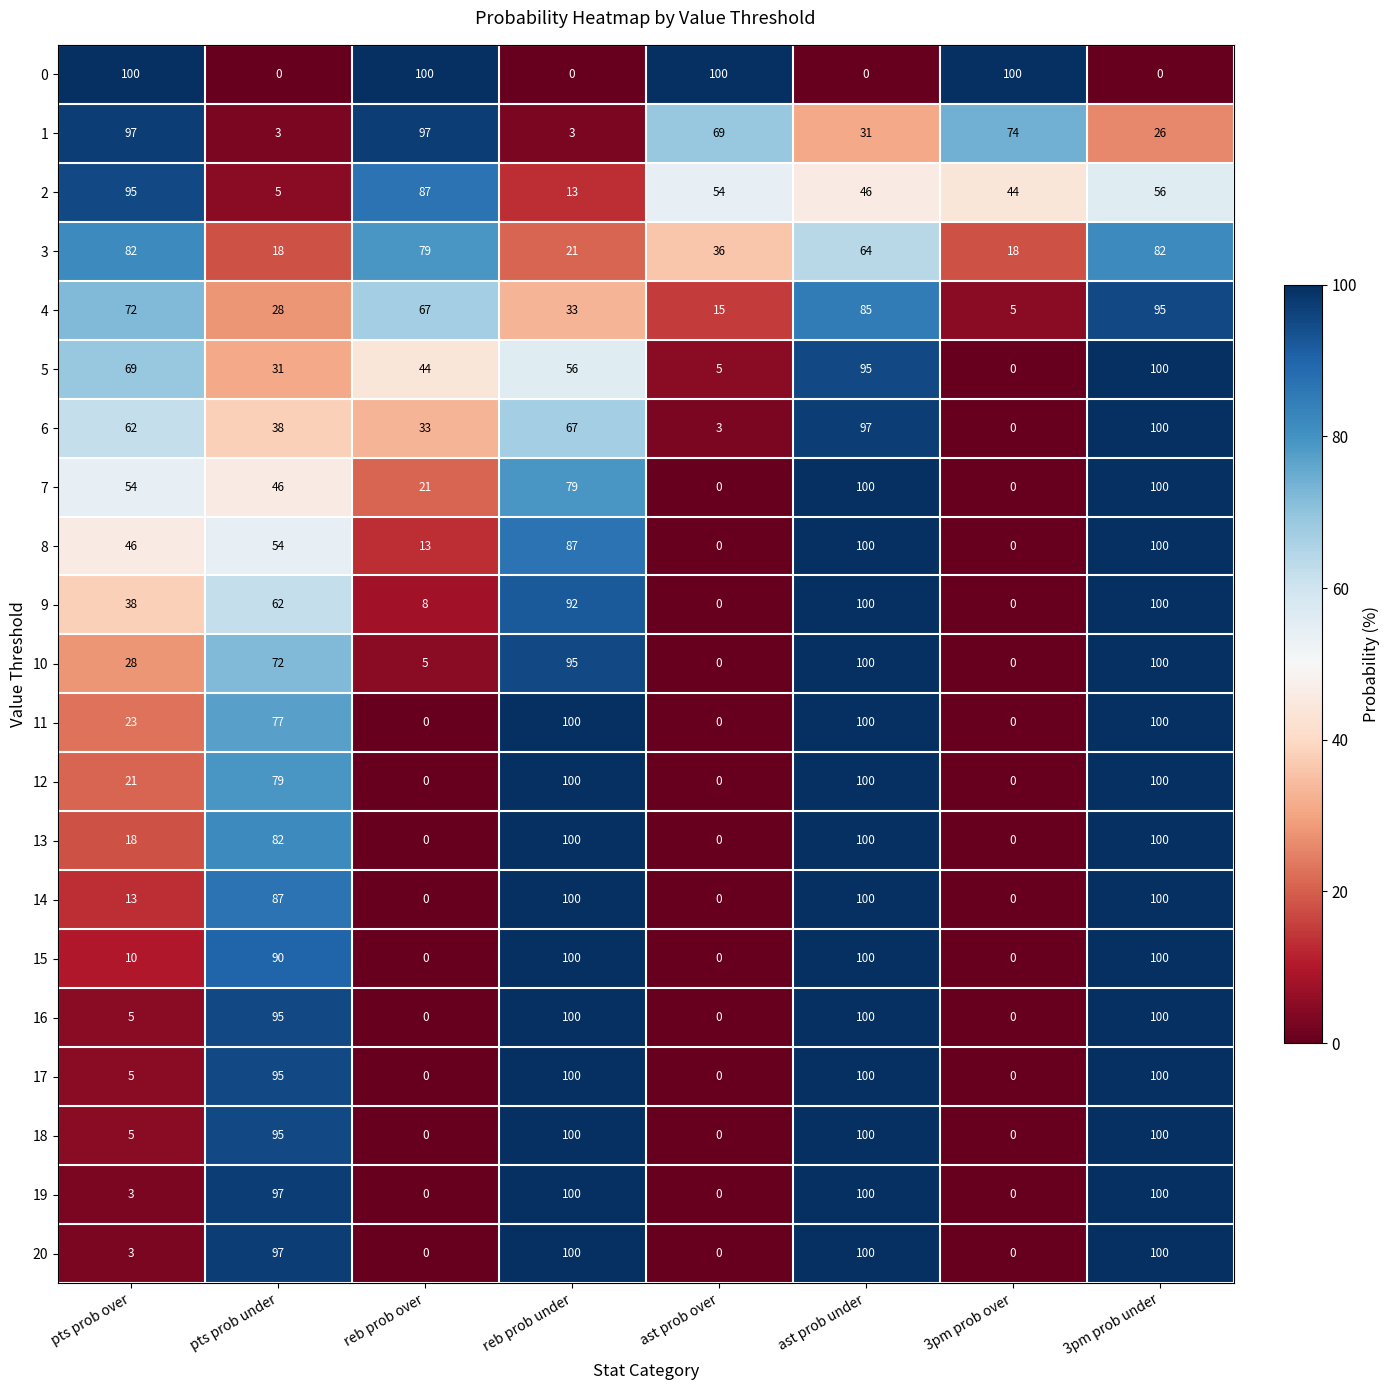

What is the average value of the 20 series?

50